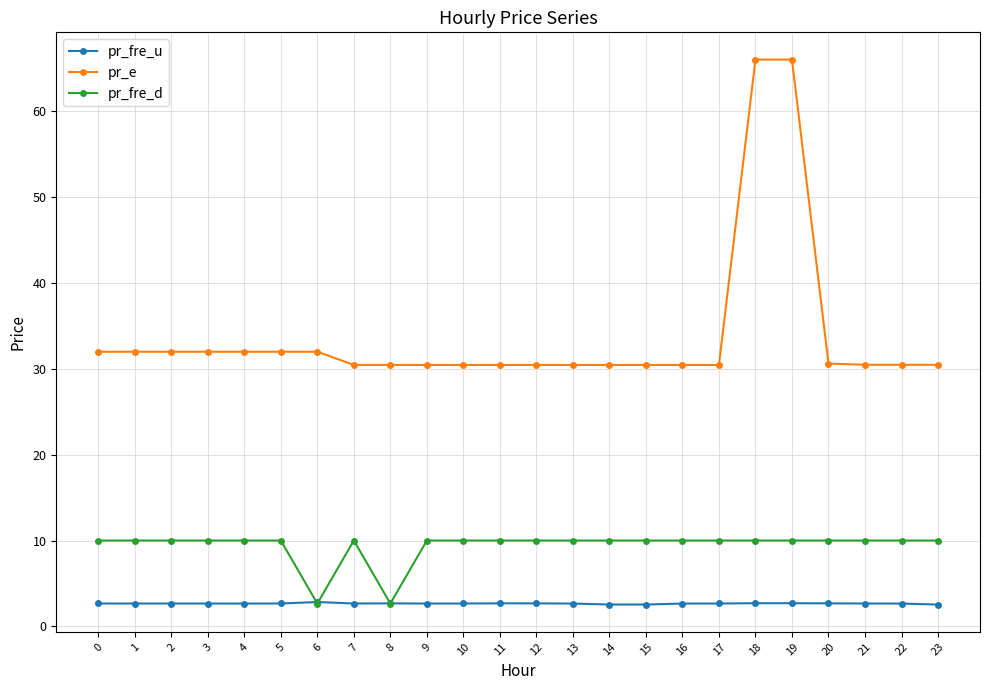

Which series has the largest range (max minus min)?

pr_e